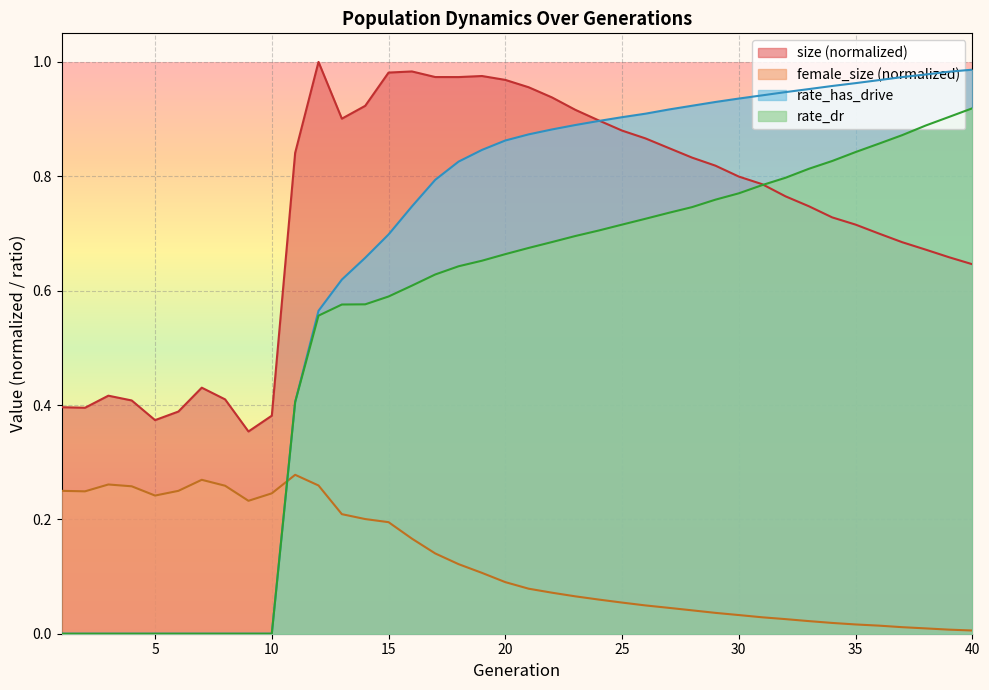

What are all the series names shown in the legend?

size, female_size, rate_dr, rate_has_drive